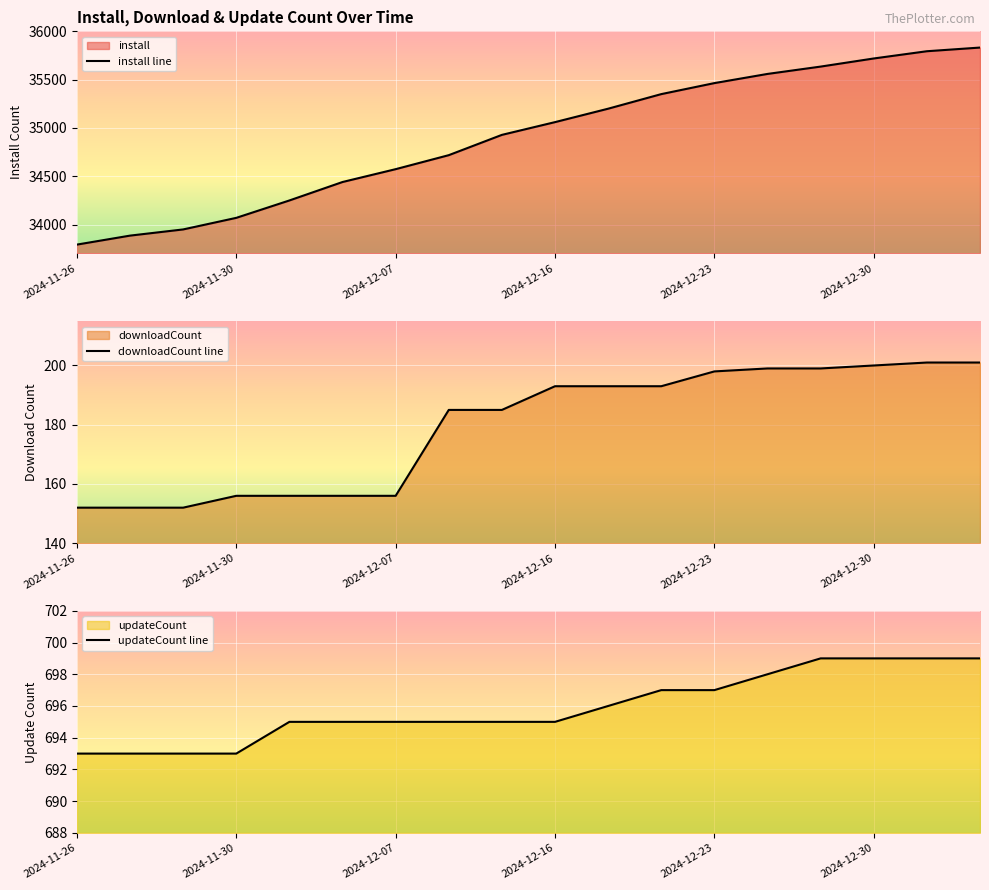

At which label does install line reach its minimum?

2024-11-26